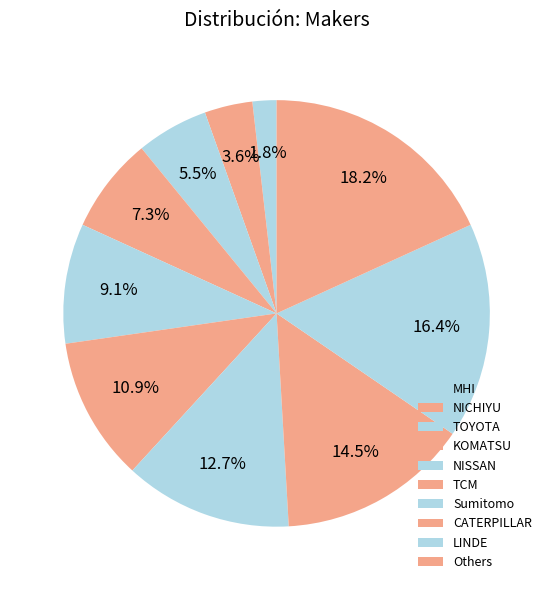

Is it true that CATERPILLAR is 21% of the pie?

False